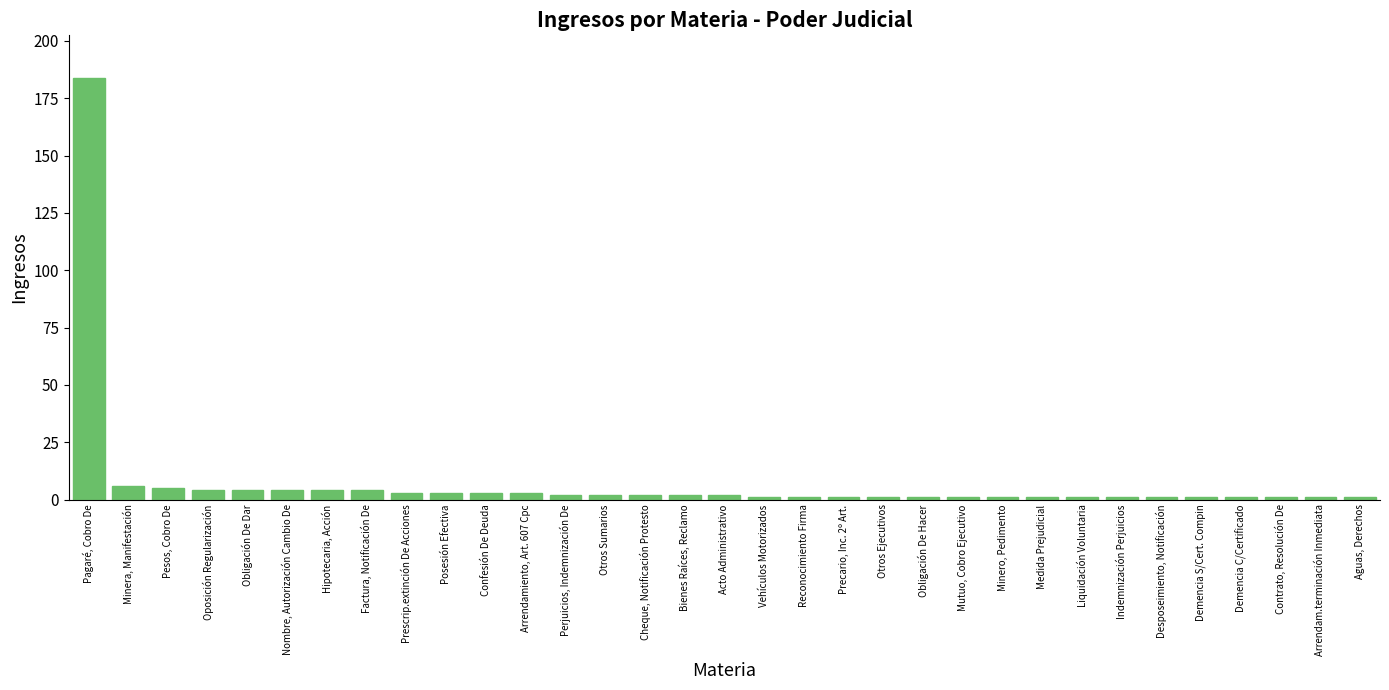

The chart shows a value of 328 at Pagaré, Cobro De. True or false?

False